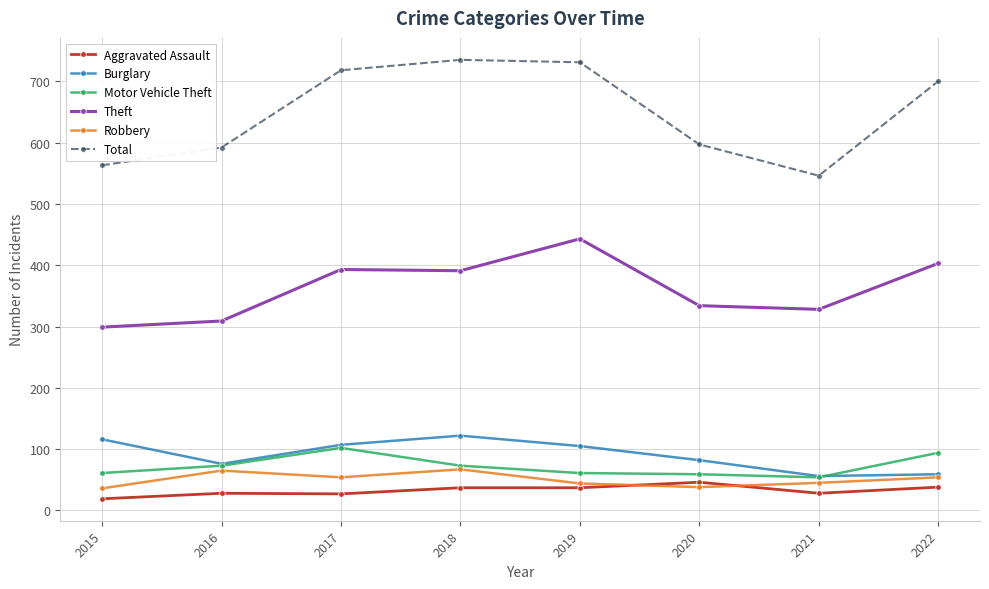

What is the value of the Total point at the 5th from the left?

731